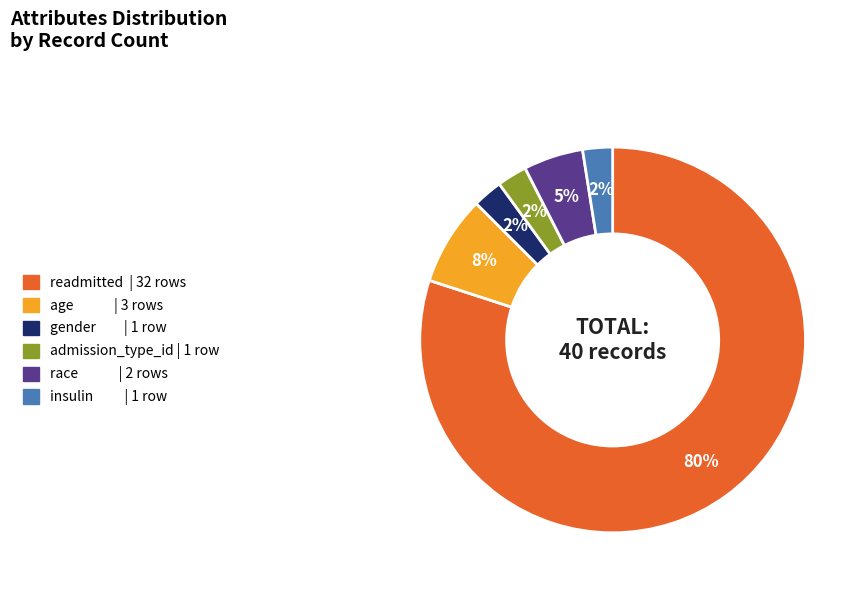

How many segments does this pie chart have?

6